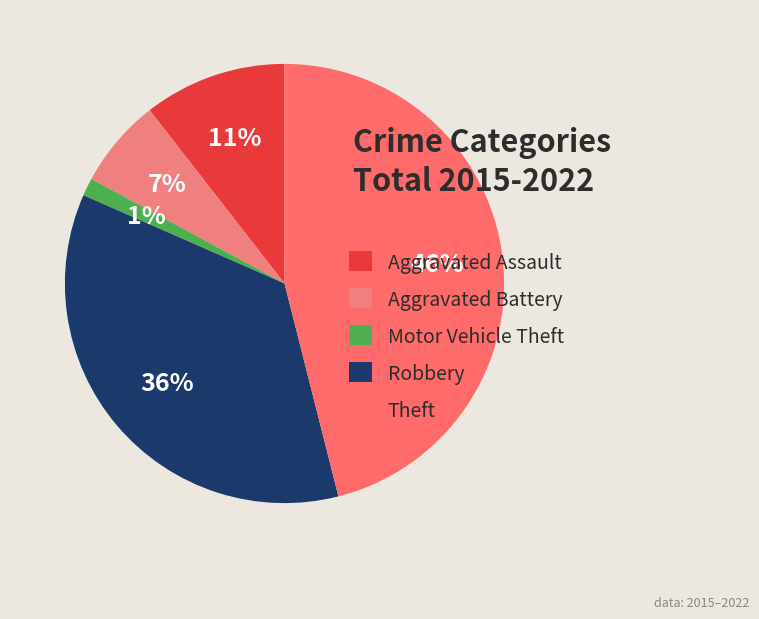

Count the number of slices in the pie.

5